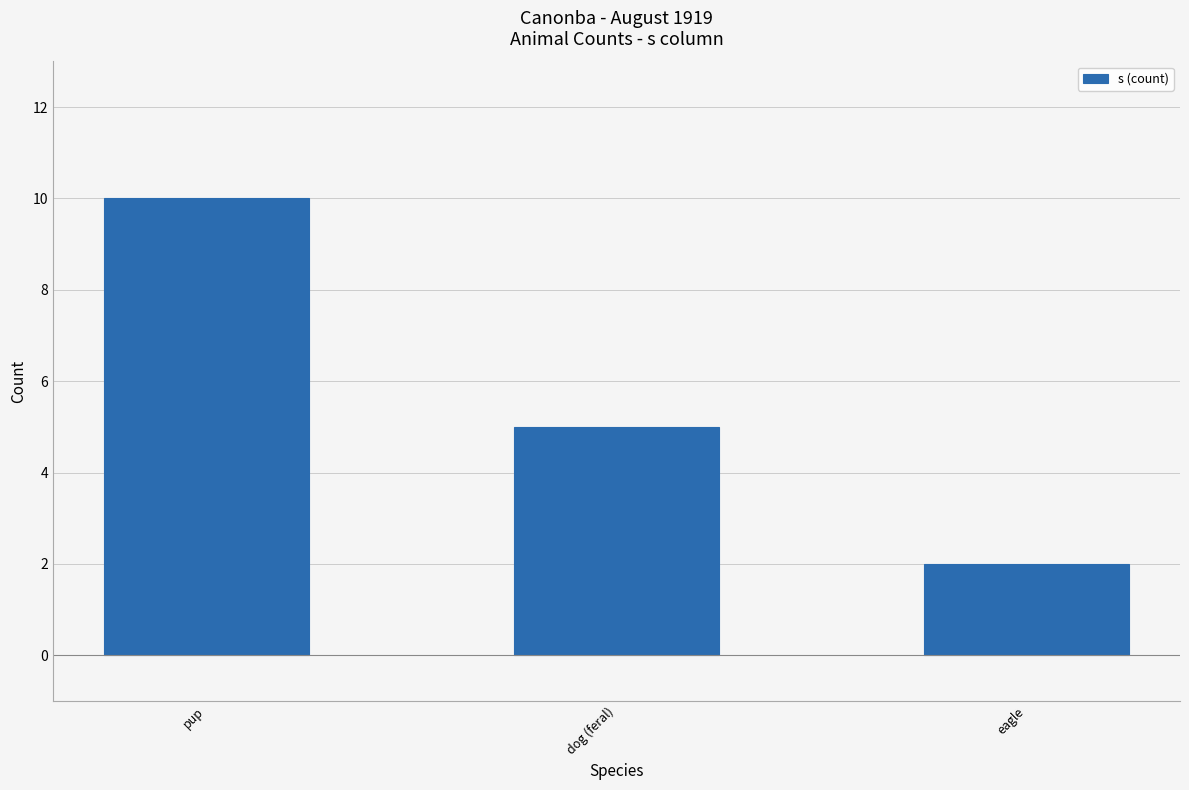

Between dog (feral) and eagle, which is larger?

dog (feral)